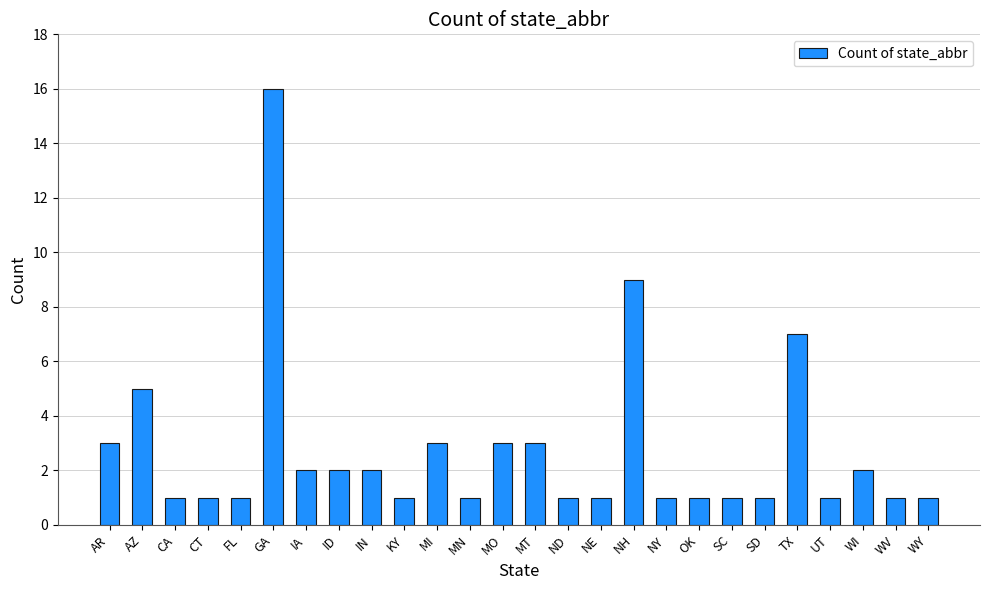

How many series are shown in this chart?

1